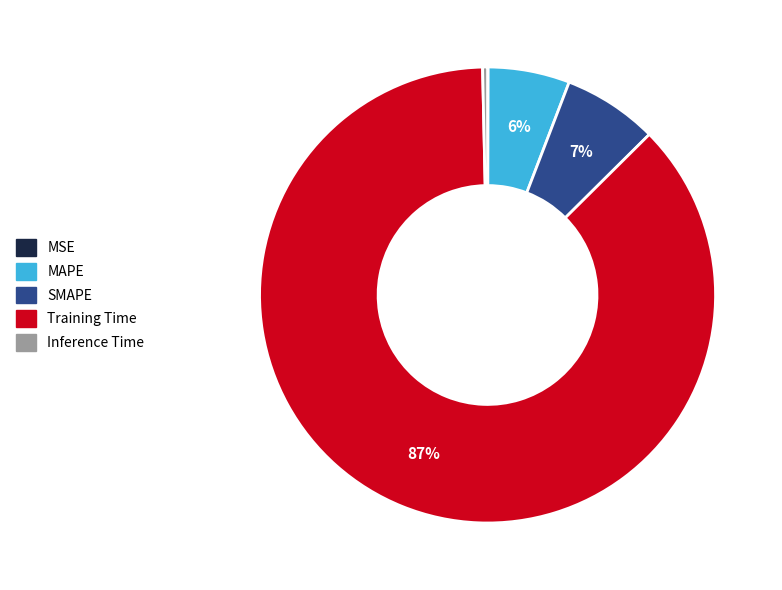

Does Training Time account for over 50% of the chart?

Yes